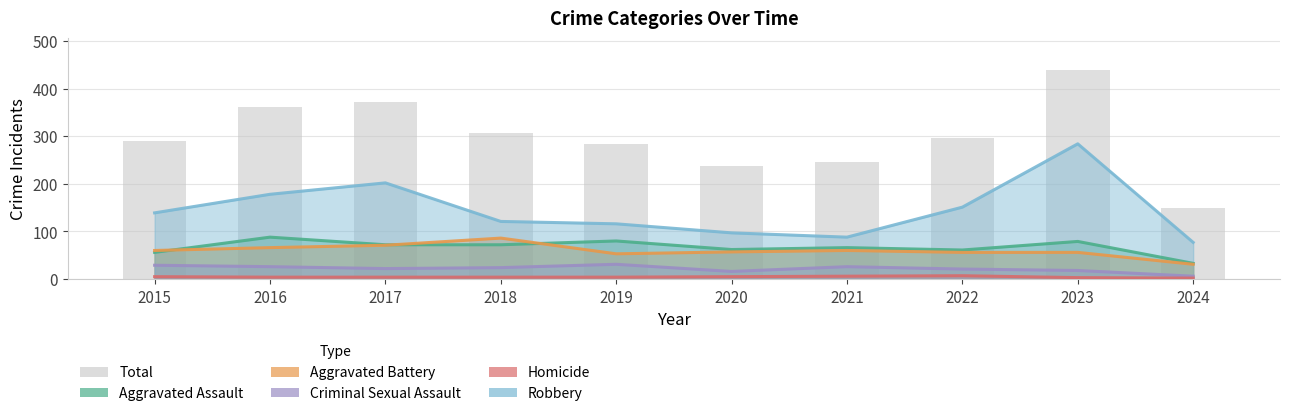

What is the sum of the Aggravated Battery values at 2016 and 2024?

97